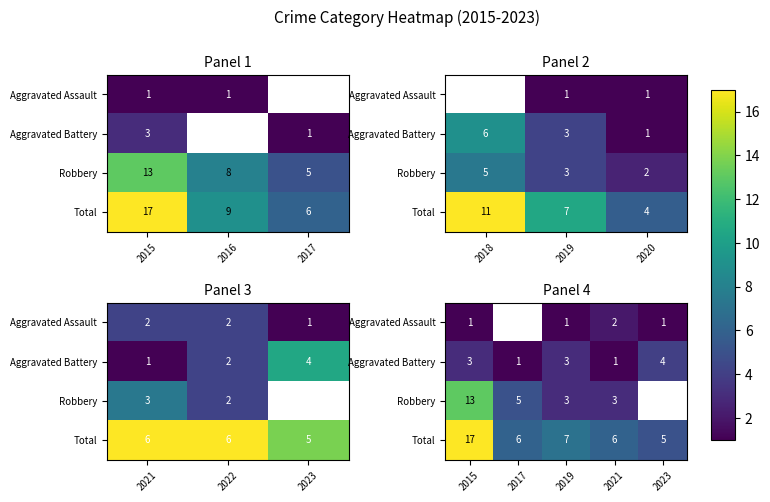

How many categories are shown in the chart?

5